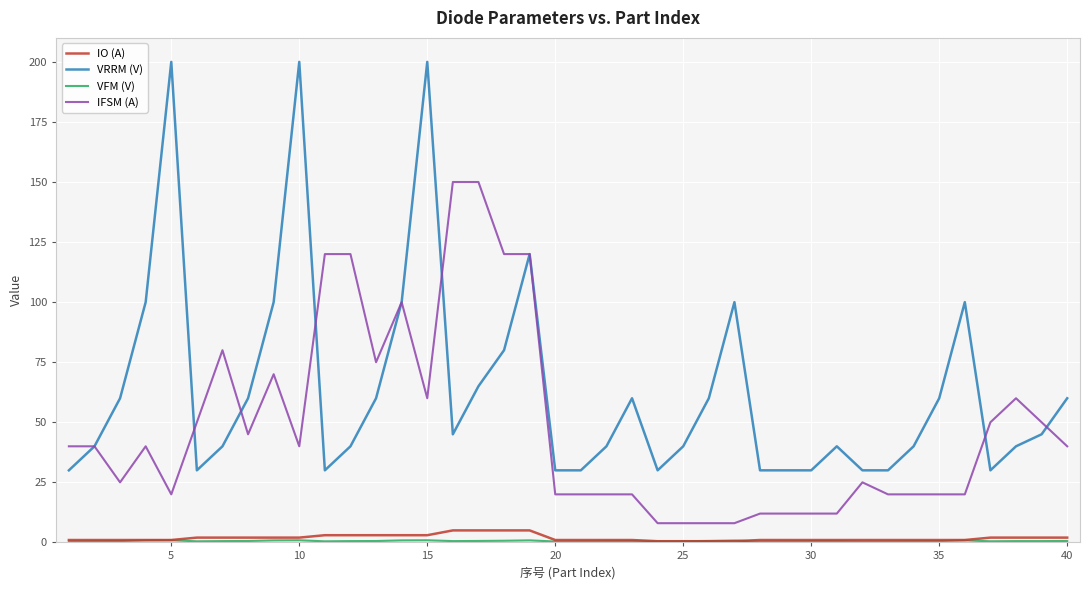

At how many categories does at least one series exceed 2?

40